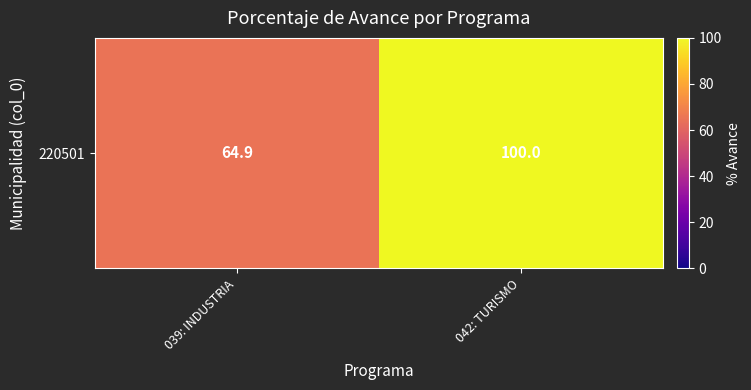

Which category has the highest value across all series?

042: TURISMO